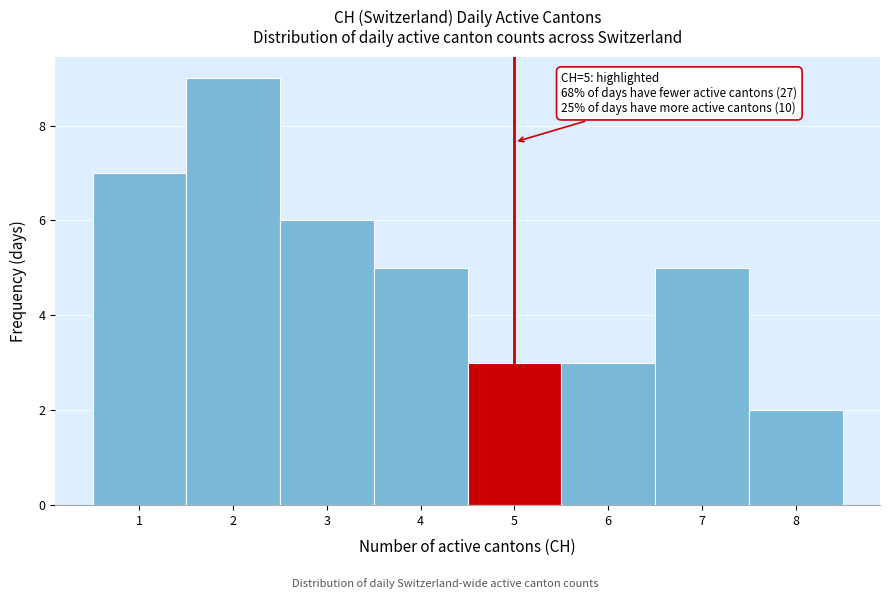

Which range on the x-axis has the tallest bar?

1.5 to 2.5